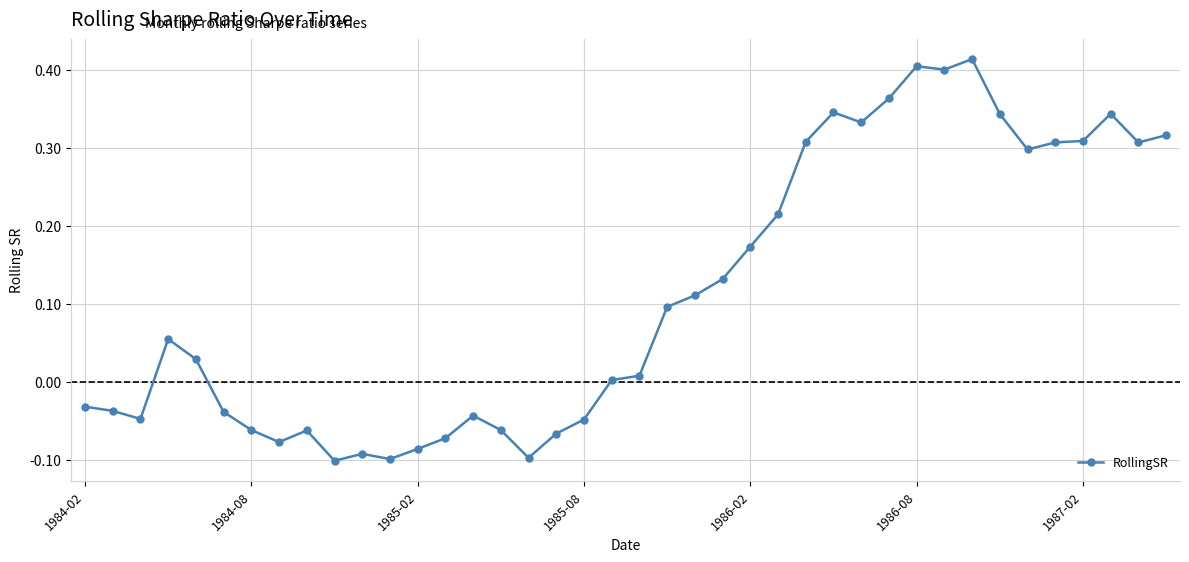

Is this an area chart (filled region under the line)?

No